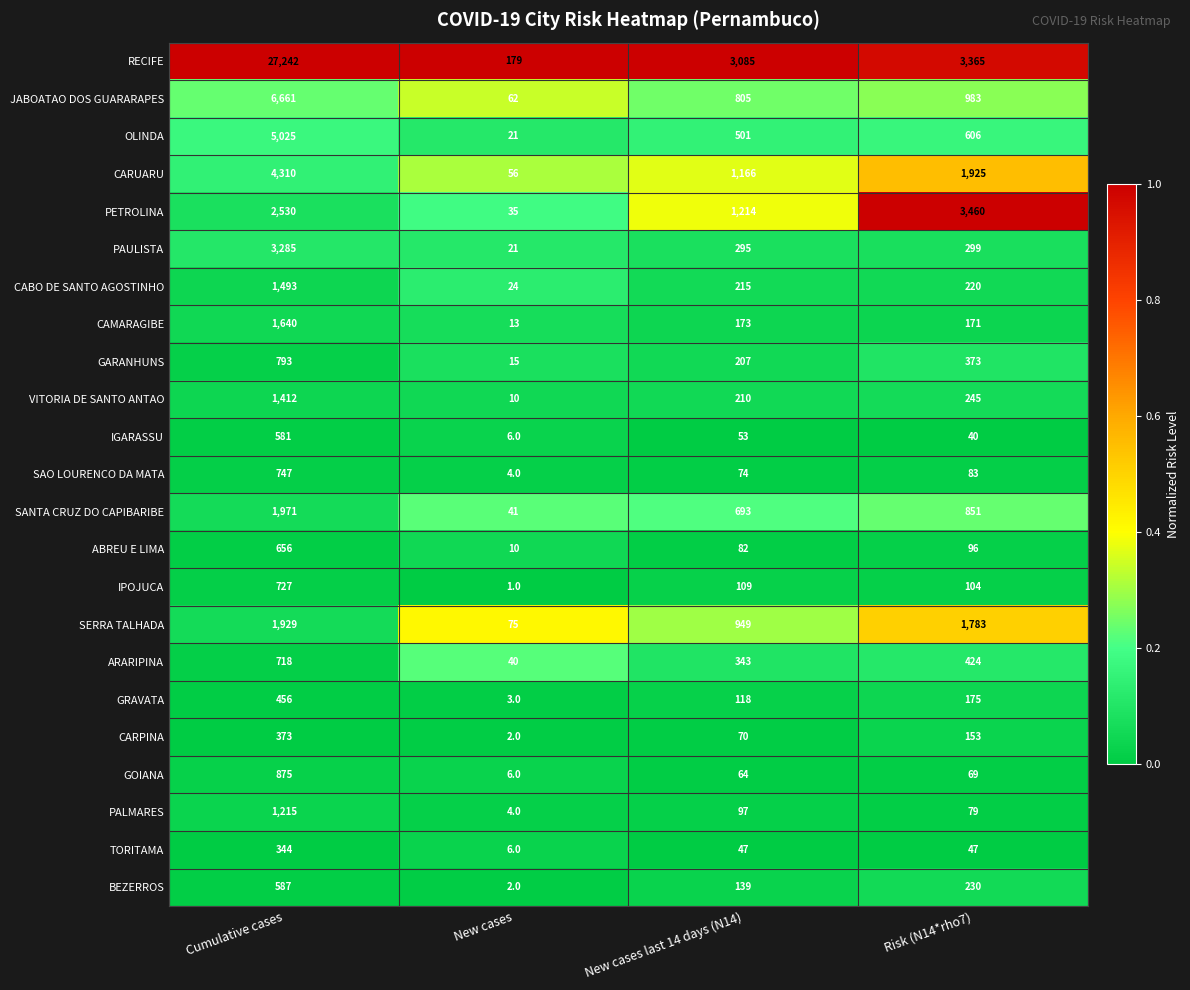

At which category is the sum across all series the highest?

Cumulative cases